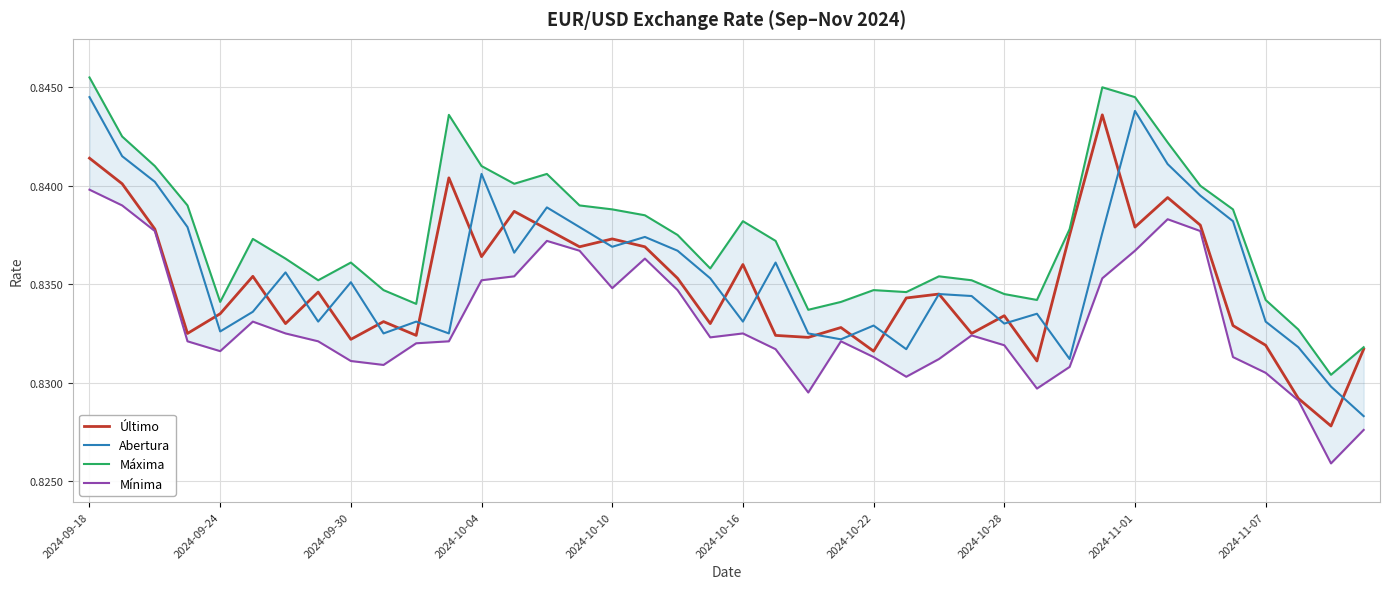

The value of Último at 2024-11-07 is 0.3. True or false?

False